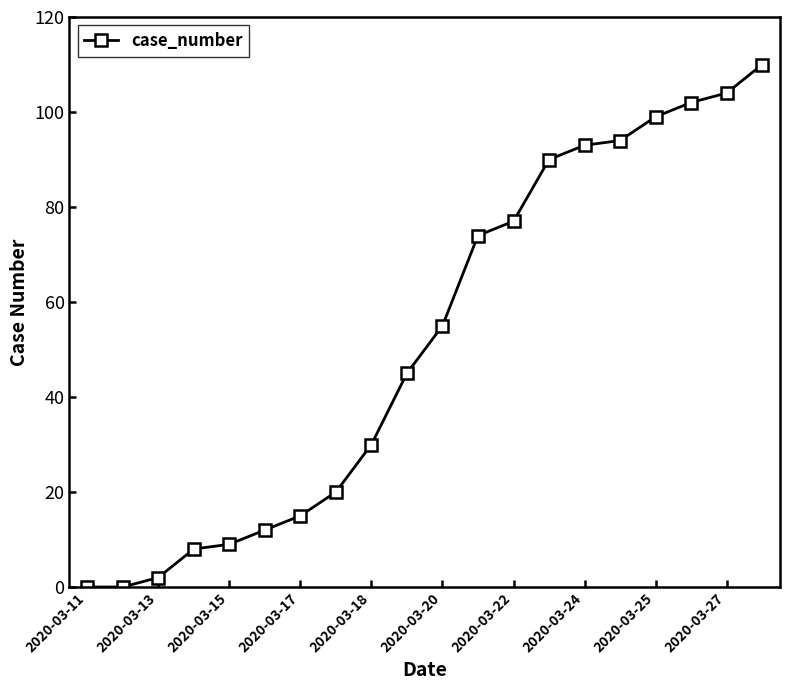

What is the sum of all values?

1039